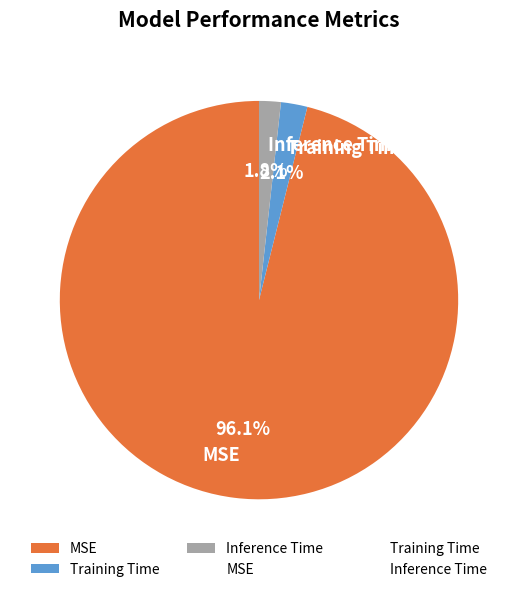

Between Inference Time and MSE, which is larger?

MSE